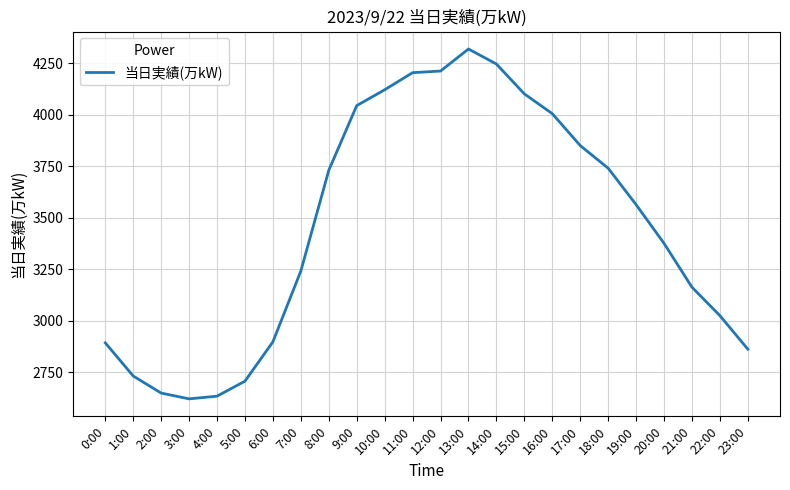

The value at 9:00 is 4045. True or false?

True